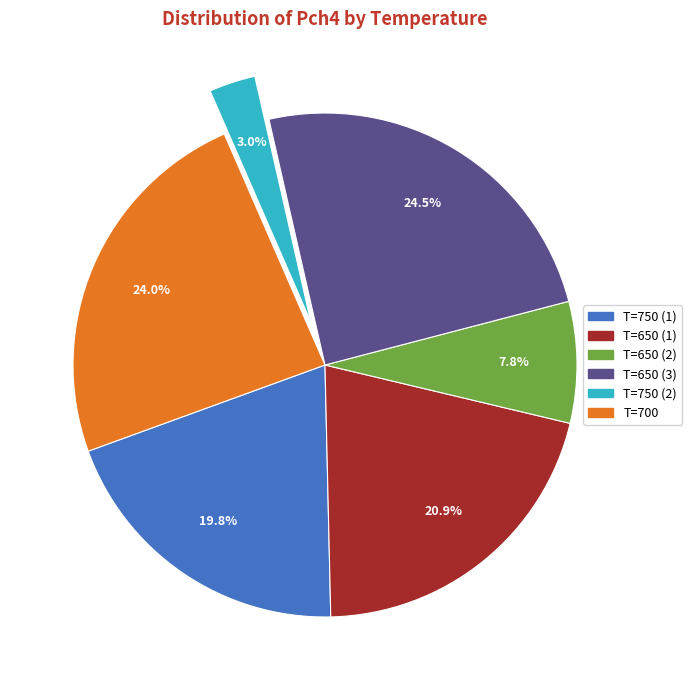

How much of the chart is everything except T=650 (2)?

92.2%